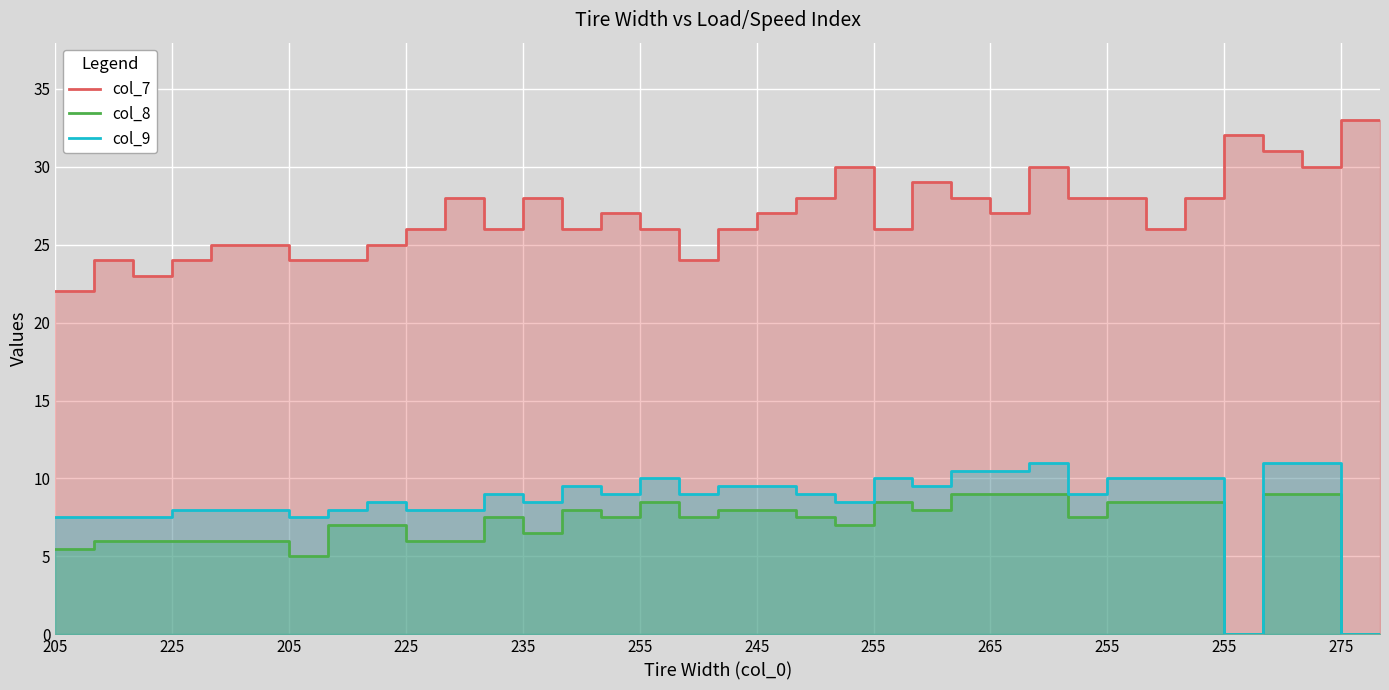

Which has a higher value, 275 or 245?

275